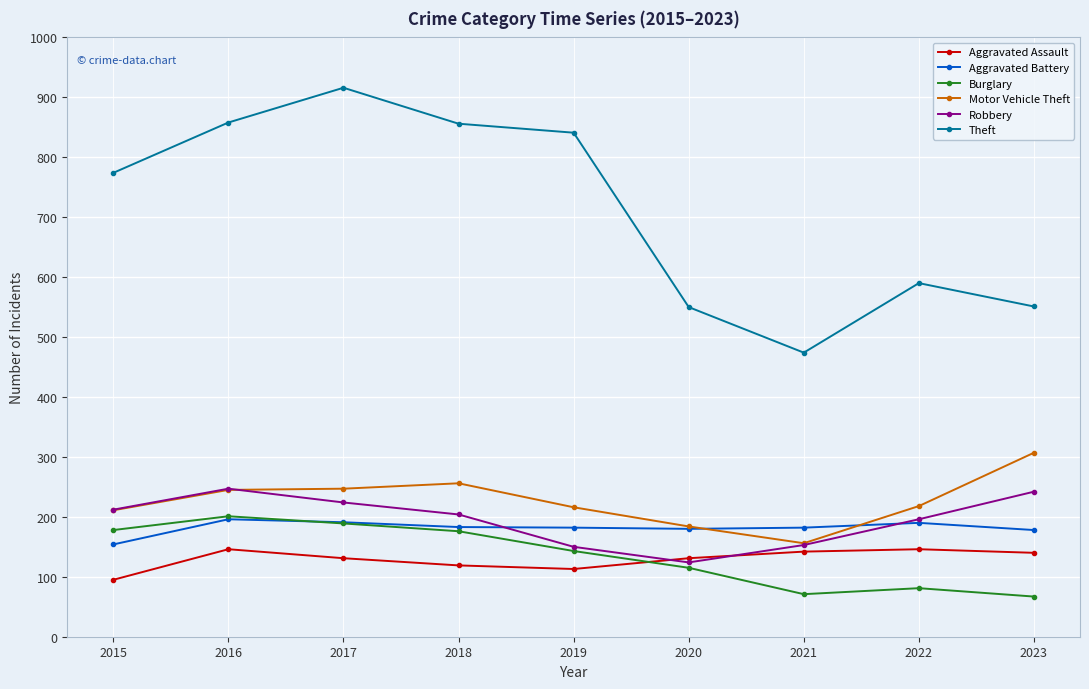

Which label corresponds to the largest value in the chart?

2017